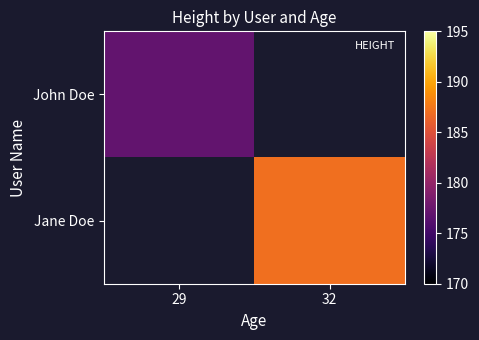

Is the value of John Doe at 32 greater than the value of Jane Doe at 32?

No